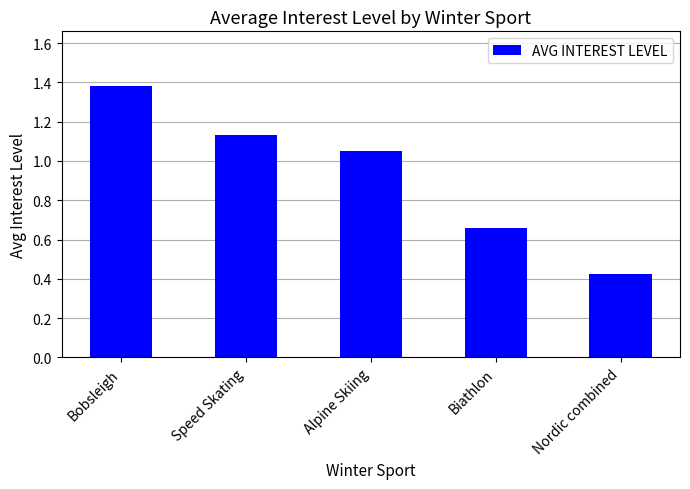

How many data points are less than 1?

2